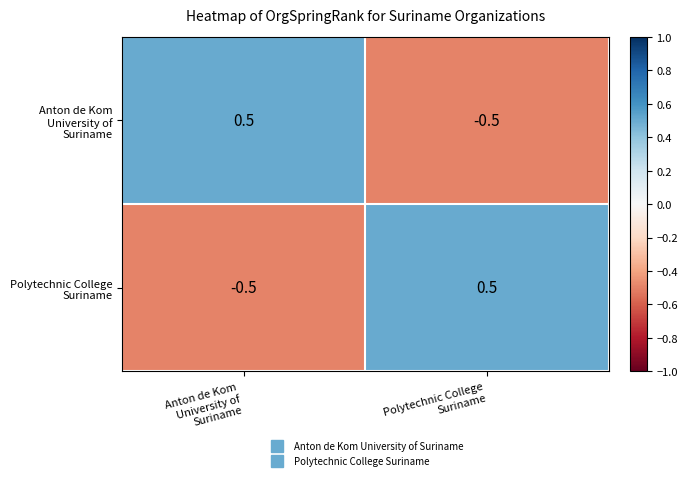

Rank the series by their maximum value, from lowest to highest.

Anton de Kom University of Suriname, Polytechnic College Suriname